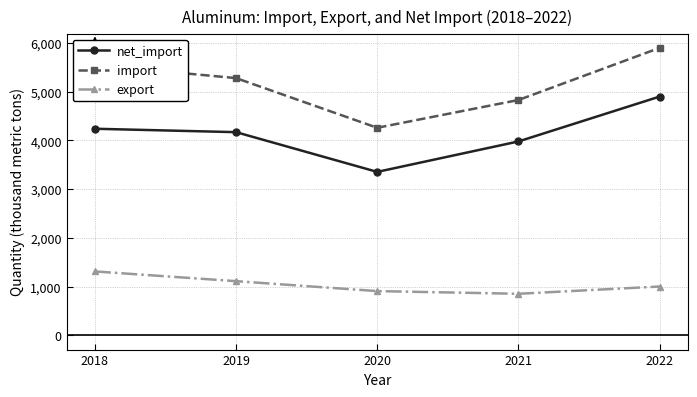

True or false: import and net_import intersect in this chart.

False